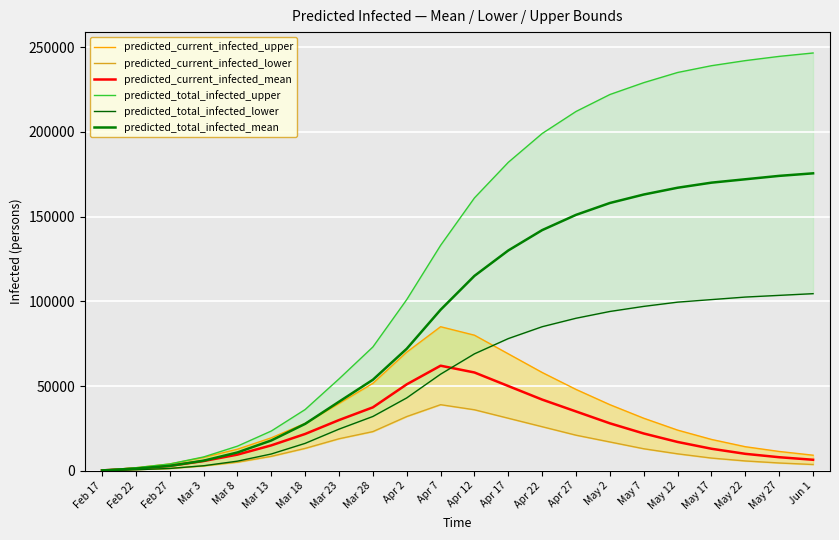

List the series in order of their peak value, highest first.

predicted_total_infected_upper, predicted_total_infected_mean, predicted_total_infected_lower, predicted_current_infected_upper, predicted_current_infected_mean, predicted_current_infected_lower